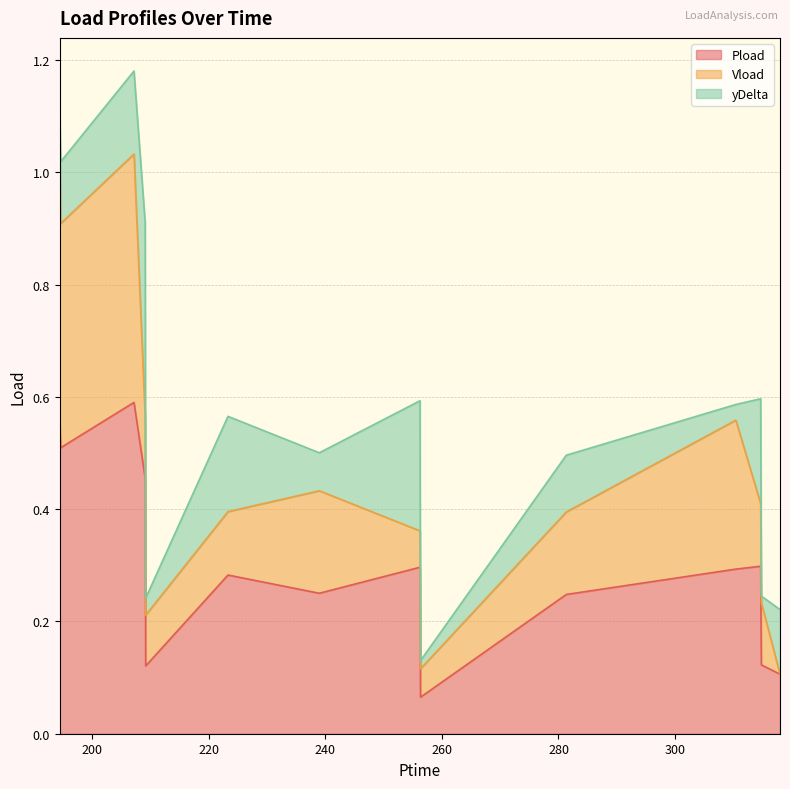

How many lines are shown in the chart?

3